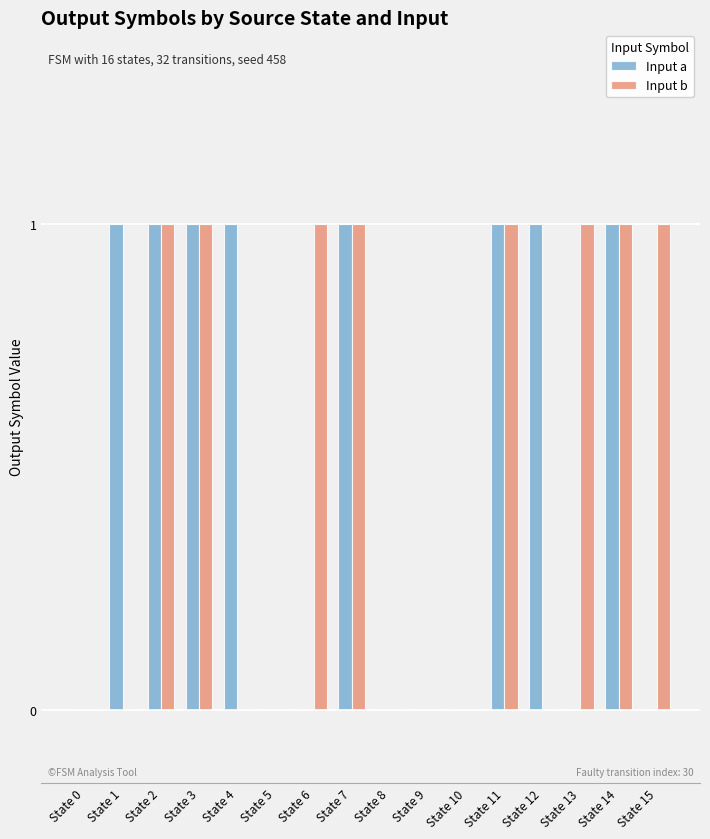

The Input a series shows 1 at State 11. True or false?

True